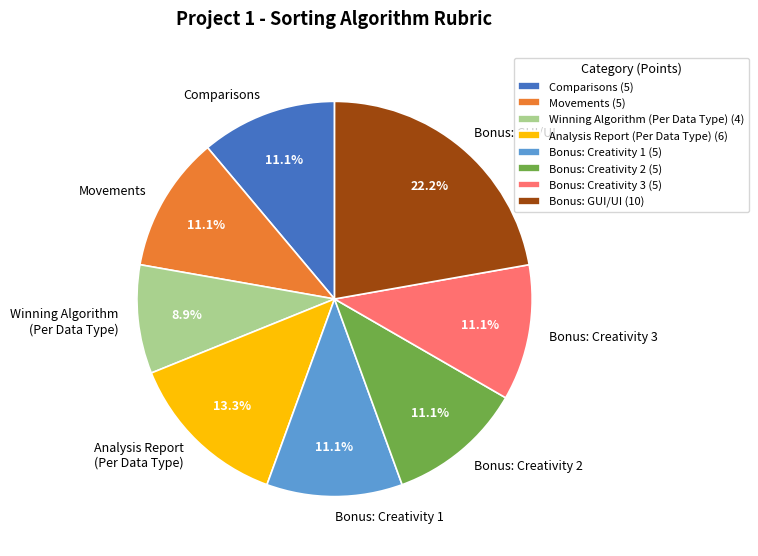

To the nearest percent, what portion does Bonus: Creativity 2 represent?

11%